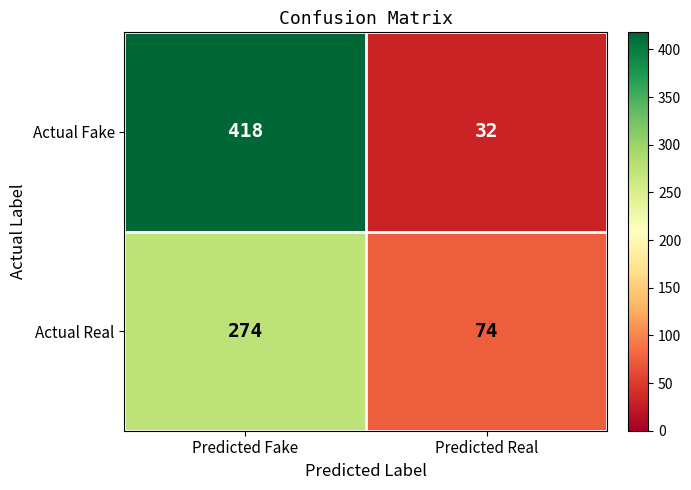

Which series has the widest spread of values?

Actual Fake